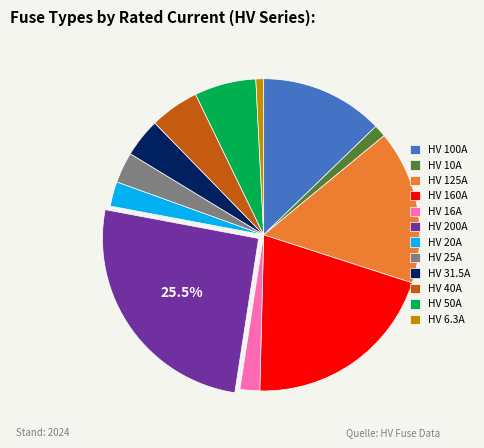

Does any single category account for the majority?

No